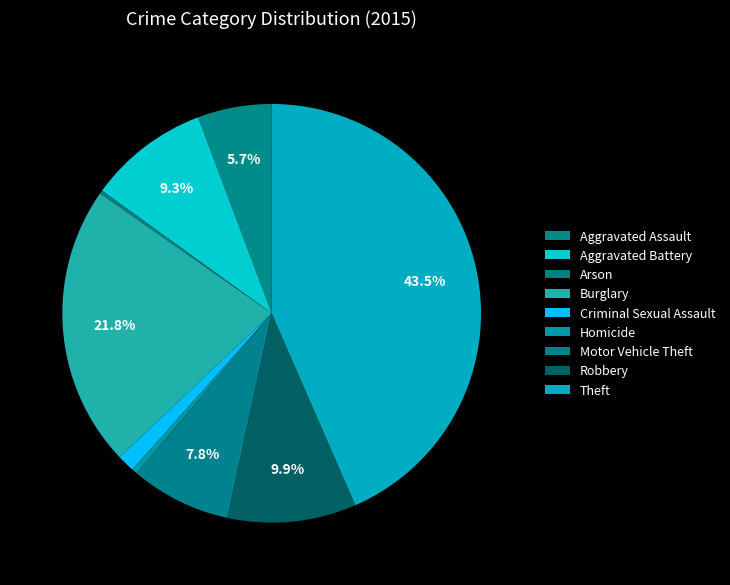

Does Robbery represent more than half of the total?

No